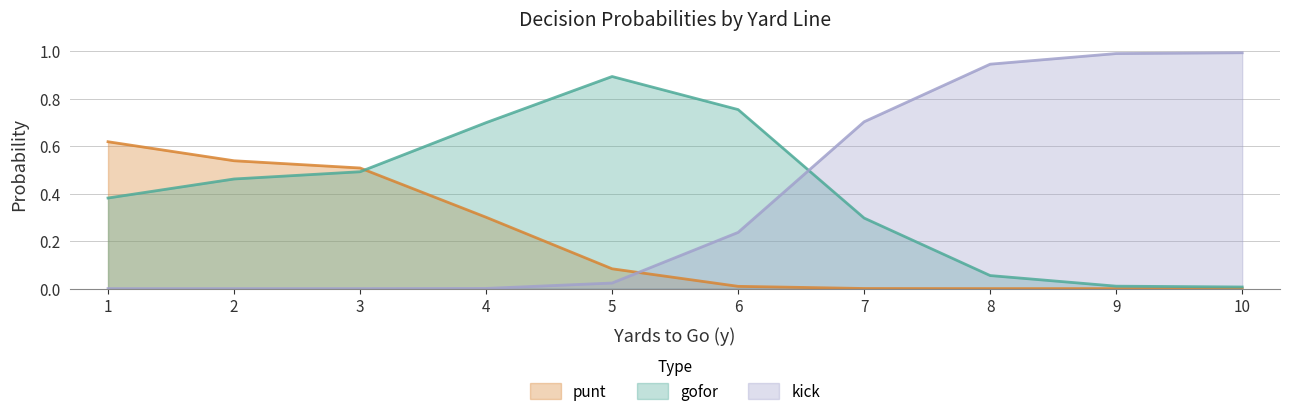

What is the spread (max minus min) of values at 2?

0.6